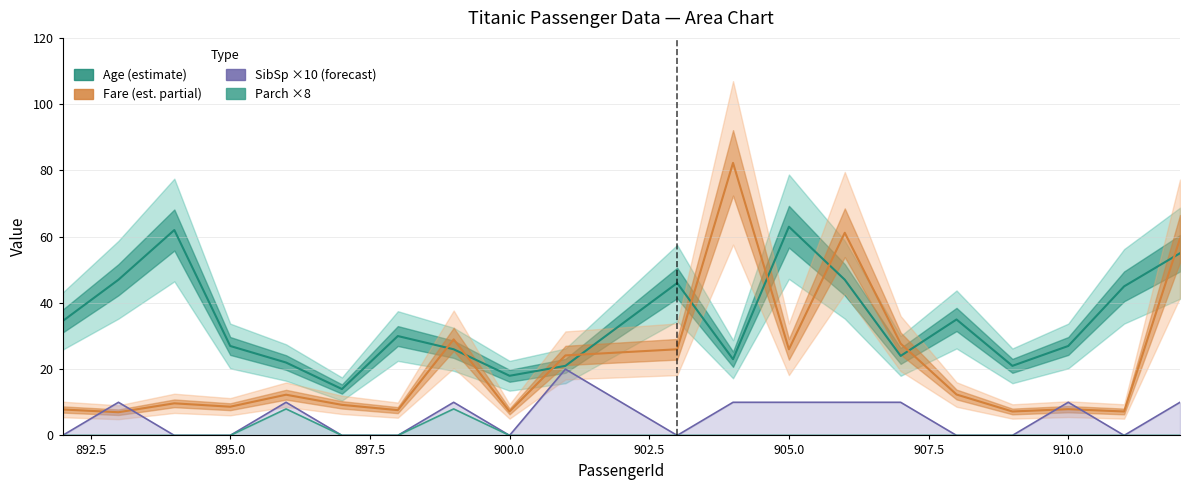

Reading left to right, what are all the values shown in this chart?

Age: 892=34.5	893=47.0	894=62.0	895=27.0	896=22.0	897=14.0	898=30.0	899=26.0	900=18.0	901=21.0	903=46.0	904=23.0	905=63.0	906=47.0	907=24.0	908=35.0	909=21.0	910=27.0	911=45.0	912=55.0
Fare: 892=7.8	893=7.0	894=9.7	895=8.7	896=12.3	897=9.2	898=7.6	899=29.0	900=7.2	901=24.1	903=26.0	904=82.3	905=26.0	906=61.2	907=27.7	908=12.3	909=7.2	910=7.9	911=7.2	912=59.4
SibSp: 892=0.0	893=10.0	894=0.0	895=0.0	896=10.0	897=0.0	898=0.0	899=10.0	900=0.0	901=20.0	903=0.0	904=10.0	905=10.0	906=10.0	907=10.0	908=0.0	909=0.0	910=10.0	911=0.0	912=10.0
Parch: 892=0.0	893=0.0	894=0.0	895=0.0	896=8.0	897=0.0	898=0.0	899=8.0	900=0.0	901=0.0	903=0.0	904=0.0	905=0.0	906=0.0	907=0.0	908=0.0	909=0.0	910=0.0	911=0.0	912=0.0